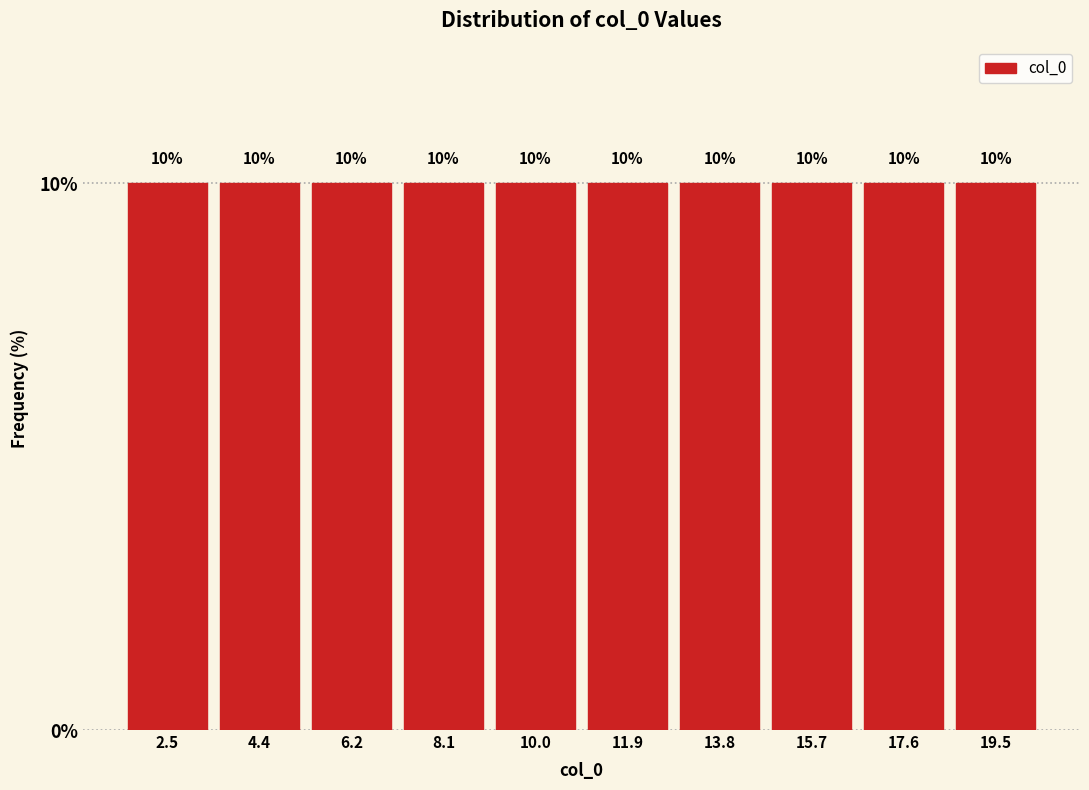

Reading left to right, transcribe this chart: for each bar, give the range it covers on the x-axis and its height. The bar edges are not printed on the chart, so give them approximately, as read against the axis.

1.6 to 3.4: 10
3.4 to 5.2: 10
5.2 to 7.2: 10
7.2 to 9.0: 10
9.0 to 11.0: 10
11.0 to 12.8: 10
12.8 to 14.8: 10
14.8 to 16.6: 10
16.6 to 18.6: 10
18.6 to 20.4: 10